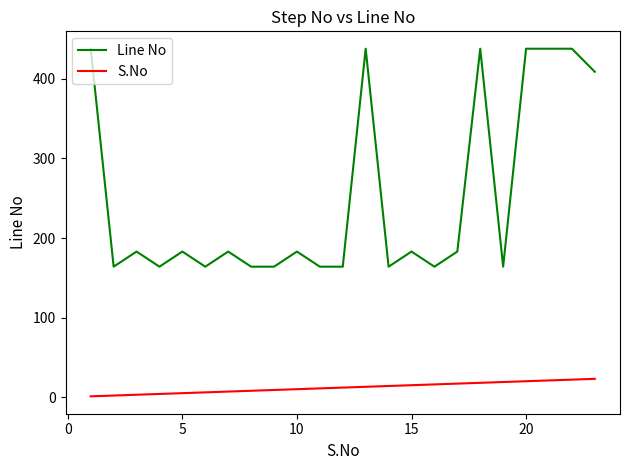

True or false: Line No and S.No intersect in this chart.

False